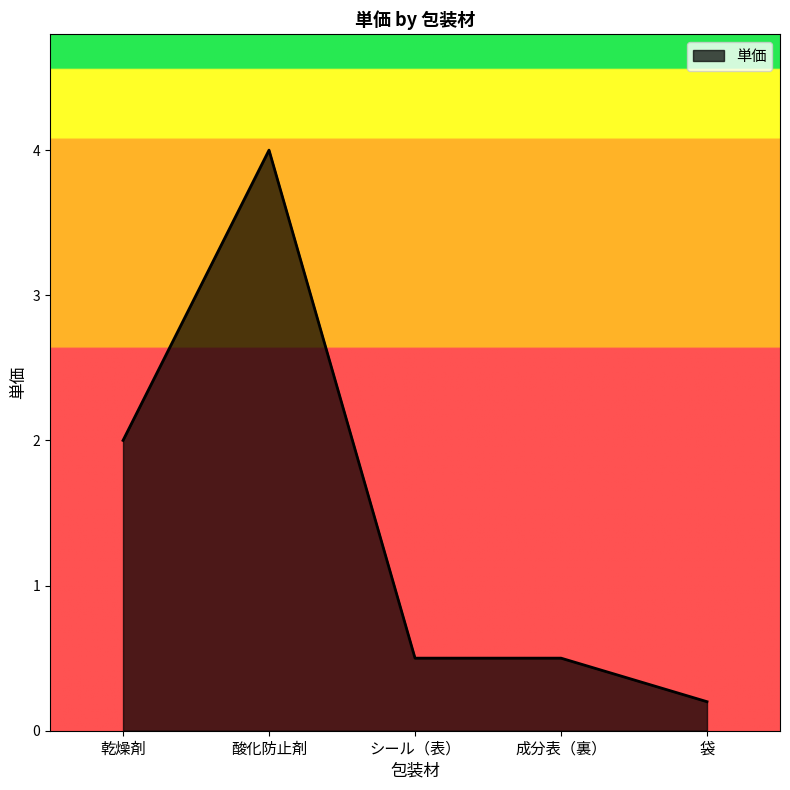

What position from the left is 乾燥剤?

1